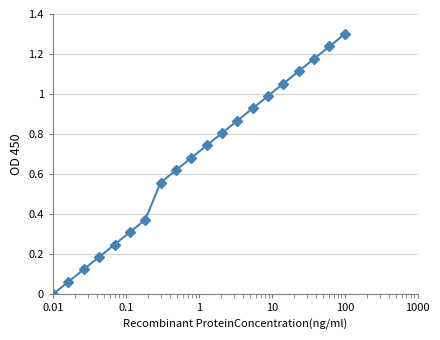

What is the value of the 12th point from the left?

0.8